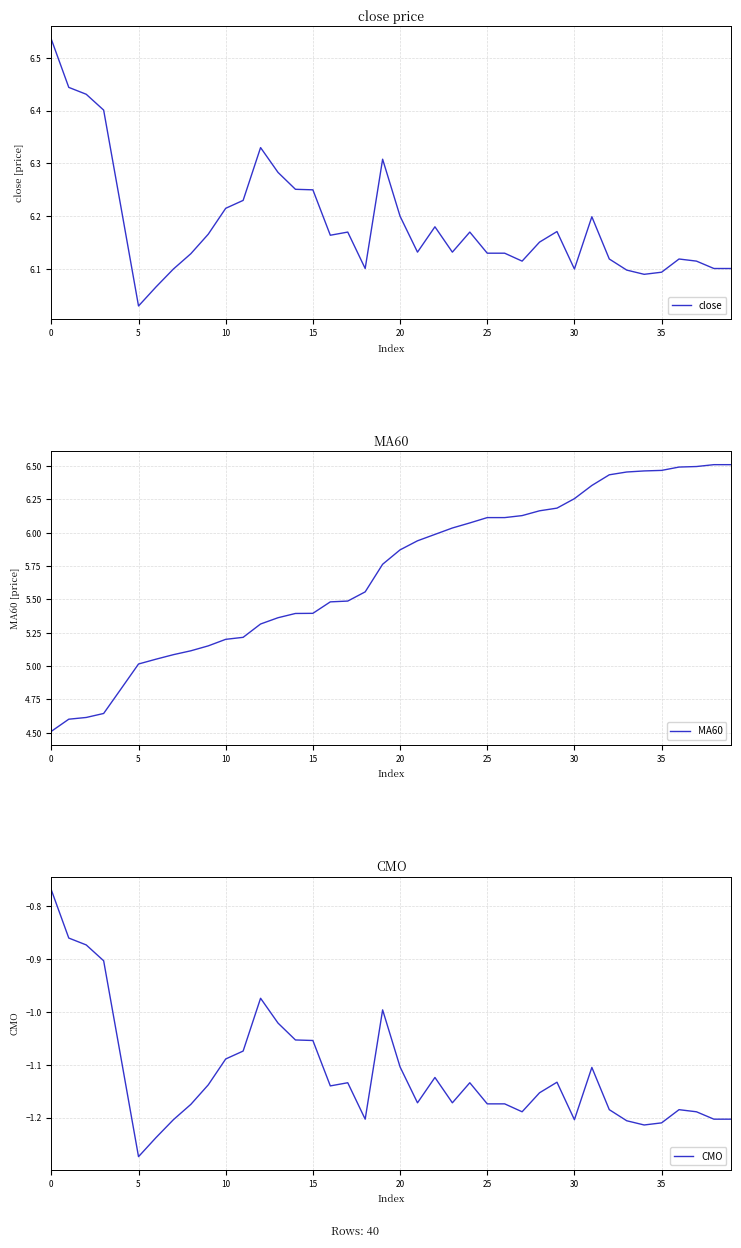

What is the label of the 21st point from the right?

19